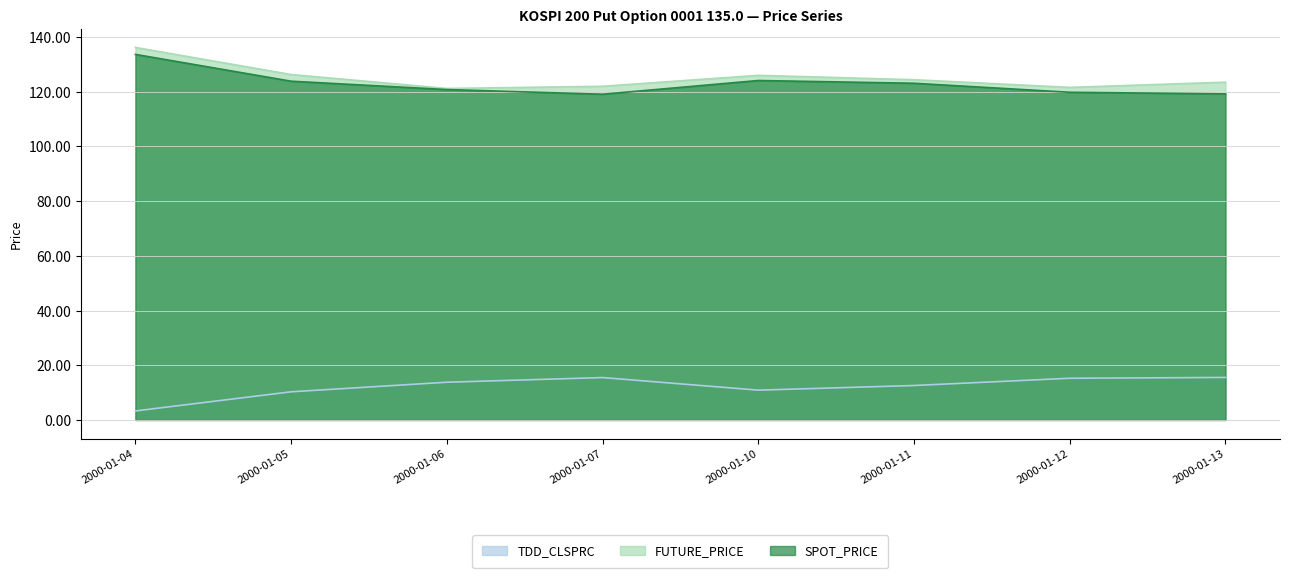

What is the maximum value shown in the chart?

136.2